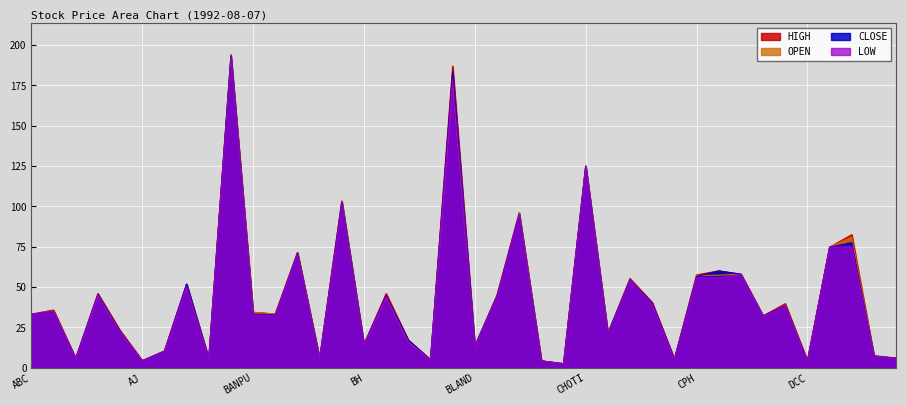

What is the difference between the highest and lowest values at BAY?

0.8